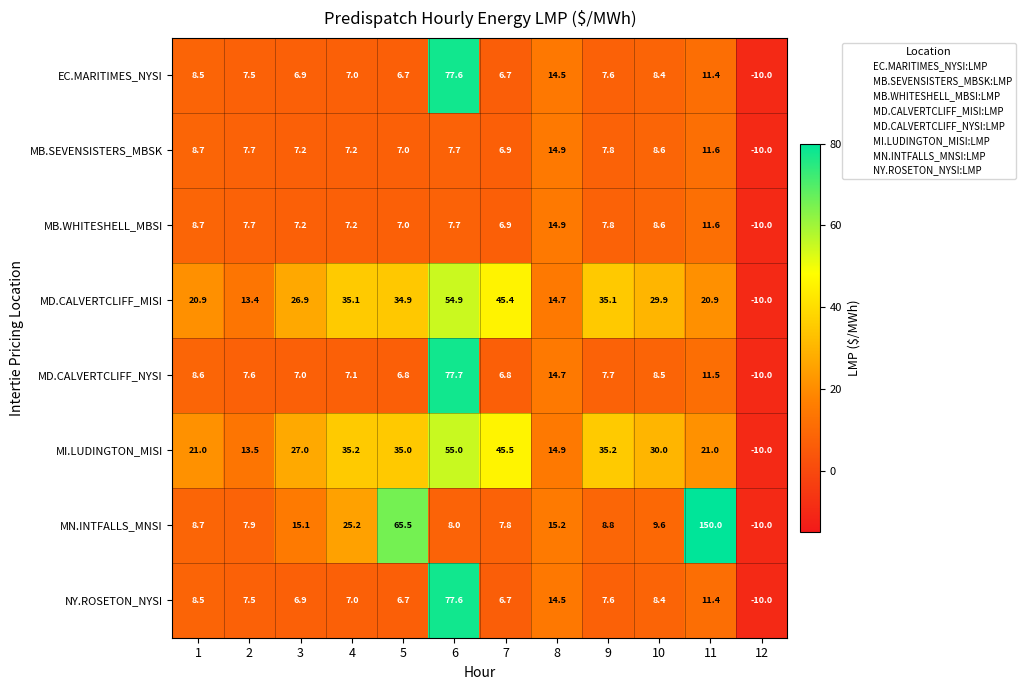

What is the total value across all series at 5?

169.6